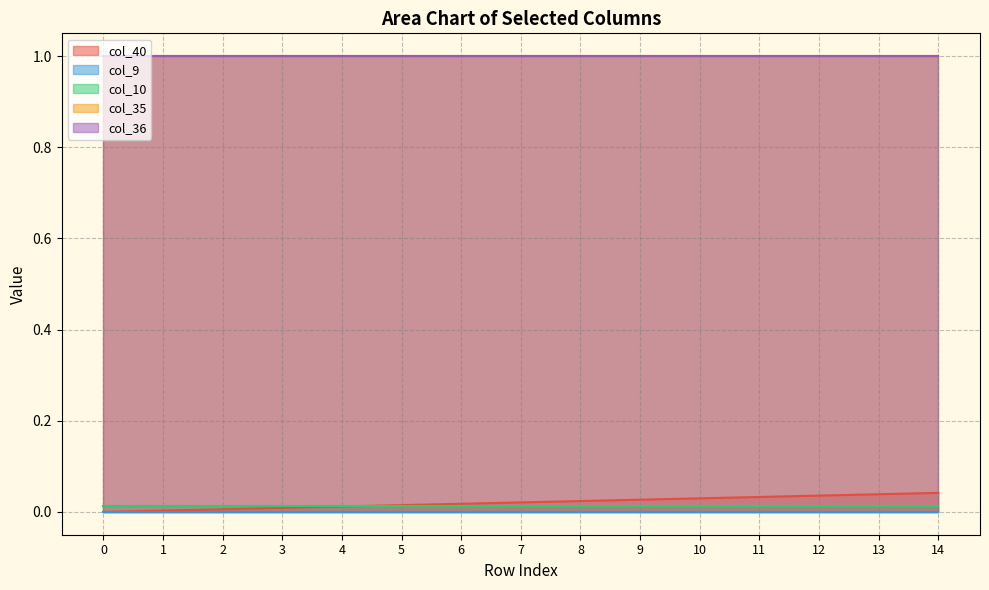

At how many categories does at least one series exceed 0?

15